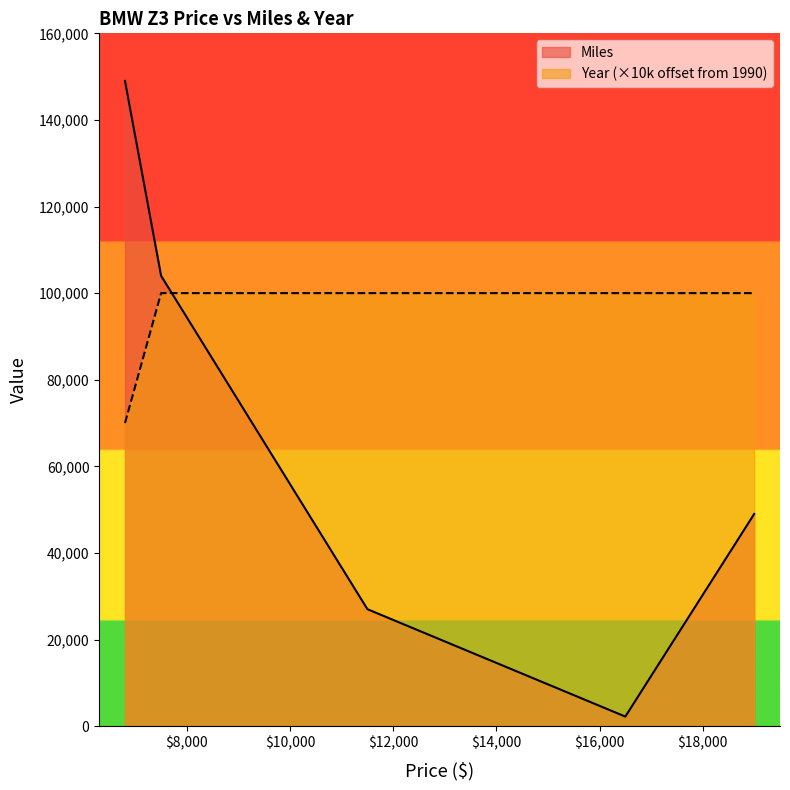

What is the value of the Year point at the 4th from the left?

2000